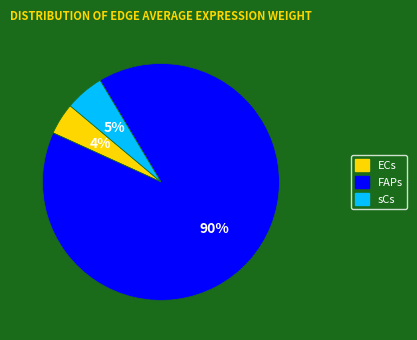

How many slices are in this pie chart?

3